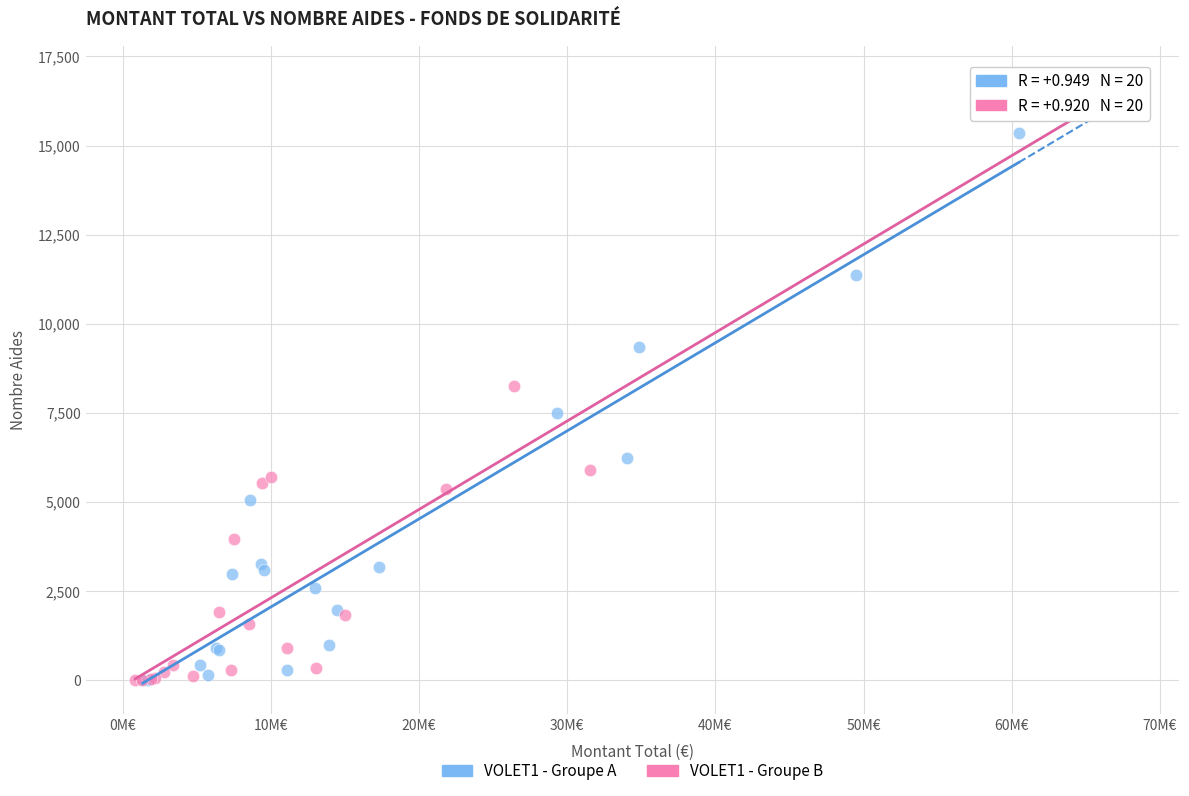

Which series has the largest Y range (max minus min)?

VOLET1 - Groupe B